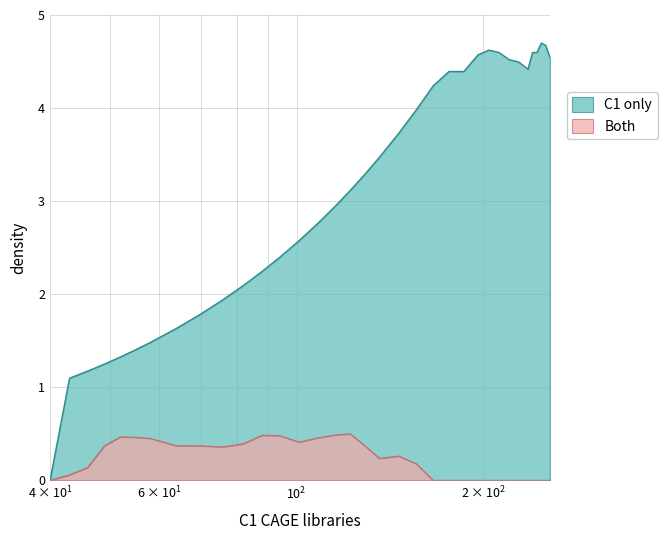

True or false: col_5 has a value of 0.1 at 52.

False